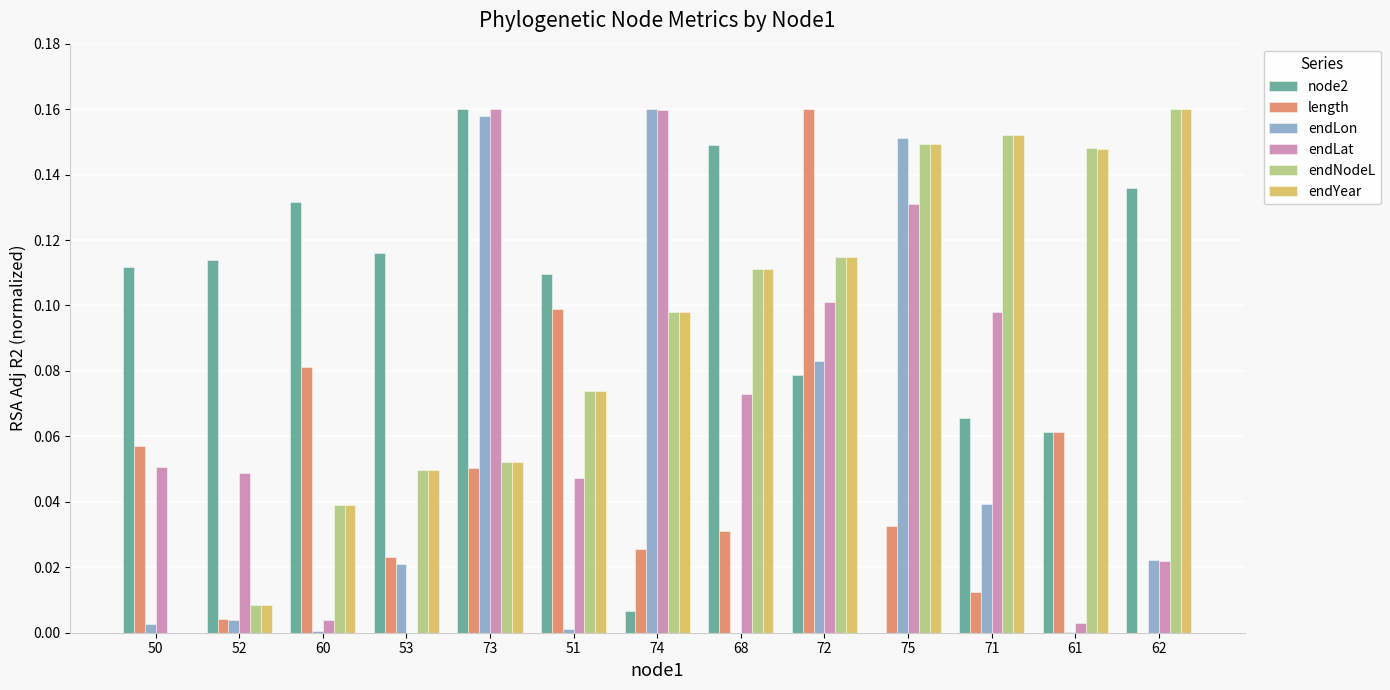

Is the value of endLon at 61 greater than the value of endYear at 52?

No